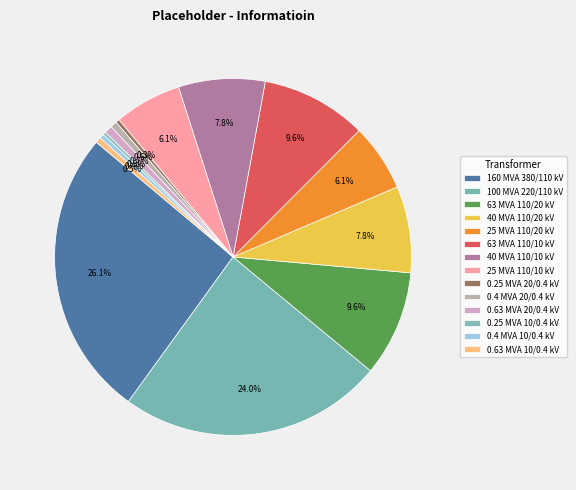

Which slice is the smallest?

0.25 MVA 10/0.4 kV